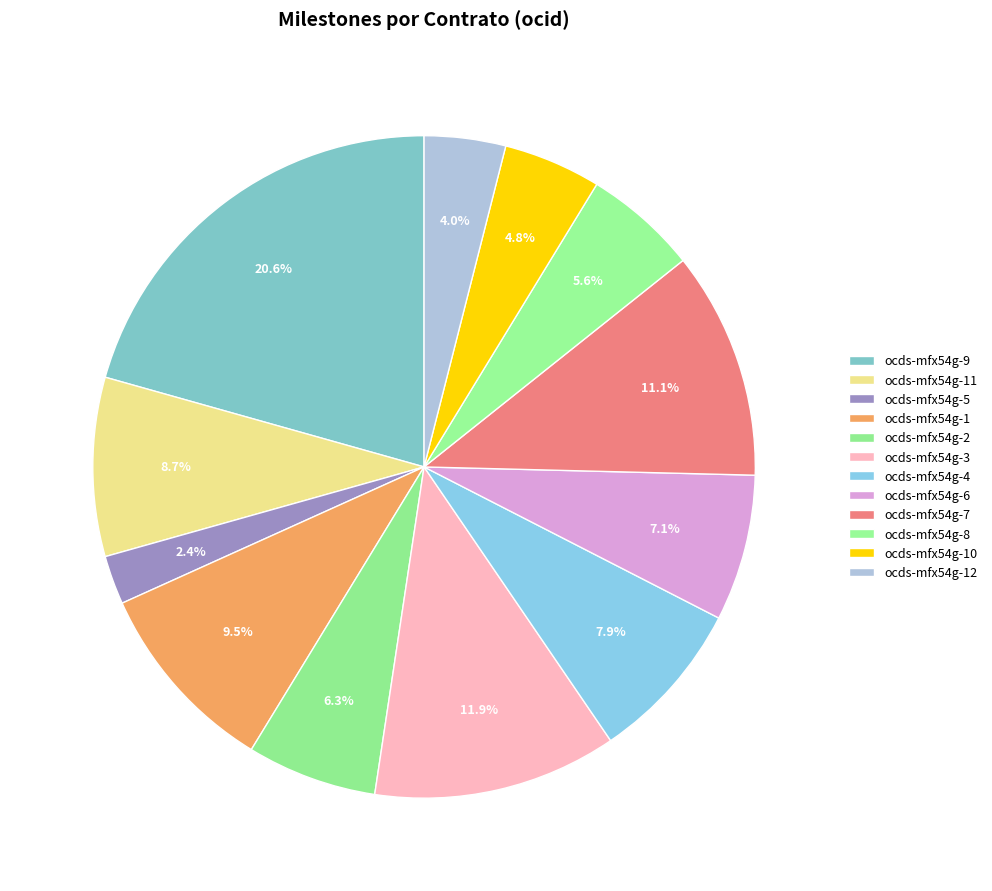

Which category has the smallest portion of the pie?

ocds-mfx54g-5